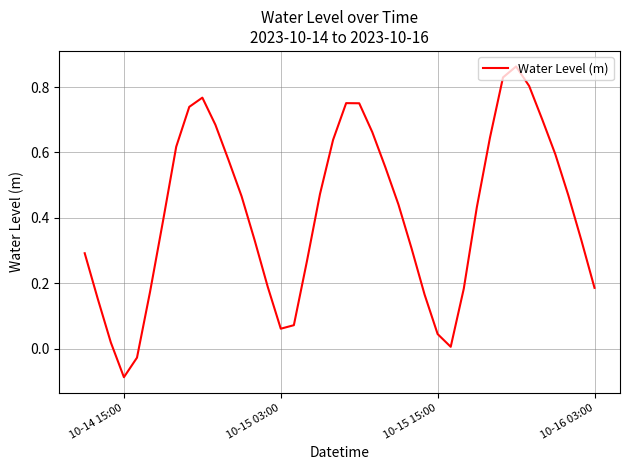

What is the difference between the maximum and minimum values?

1.0